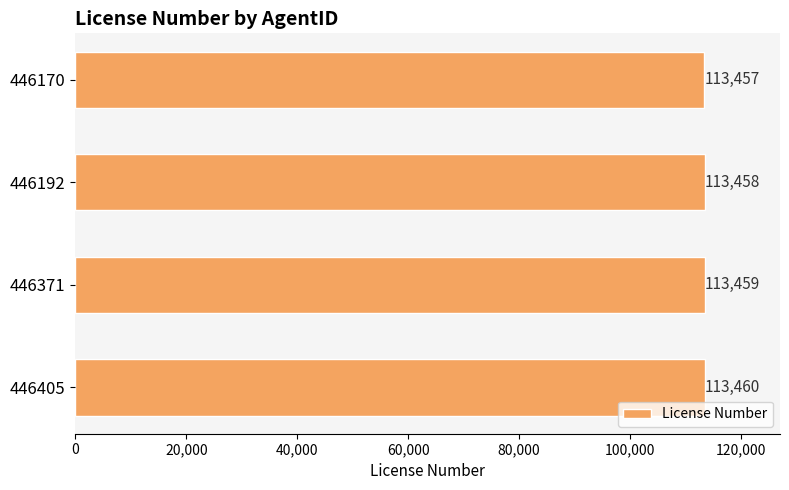

Which label corresponds to the largest value in the chart?

446405